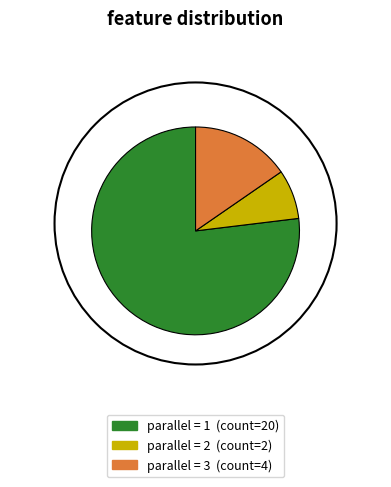

Is there a majority slice in this chart?

Yes